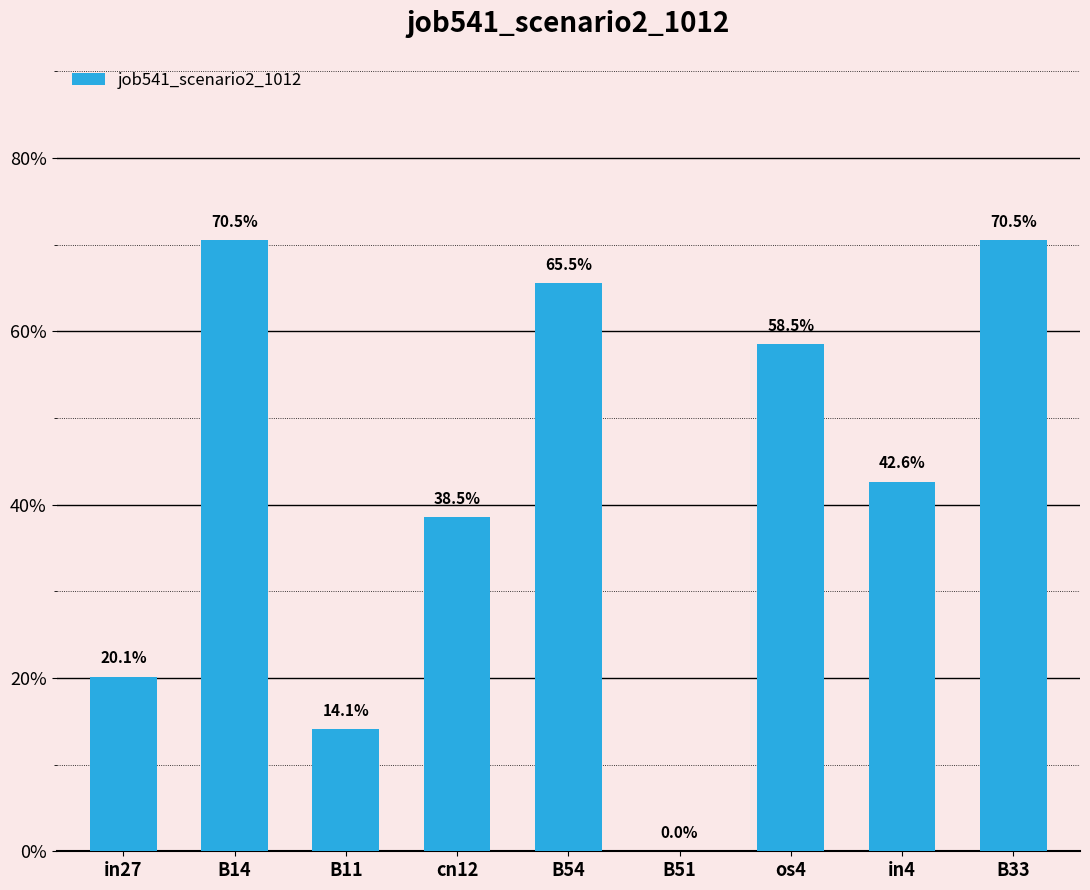

Reading right to left, extract all data points from this chart.

0.7	0.4	0.6	0.0	0.7	0.4	0.1	0.7	0.2